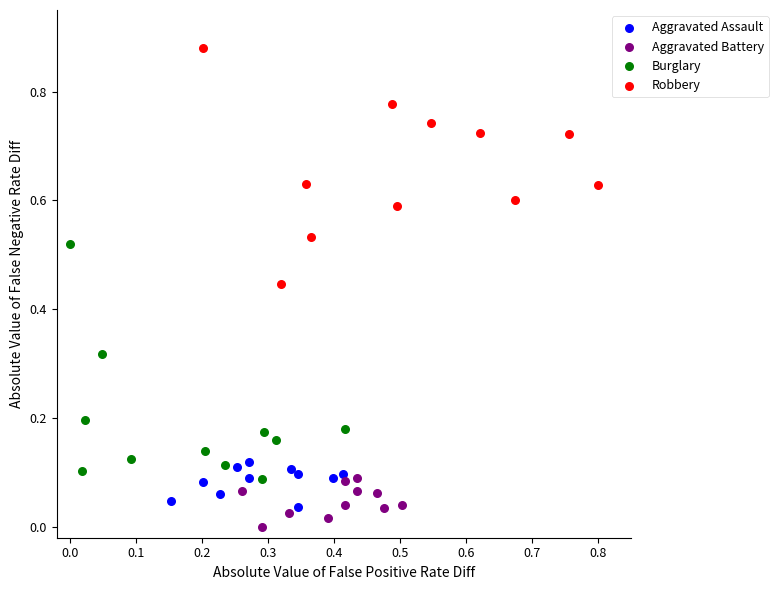

Which series reaches the maximum Y coordinate?

Robbery